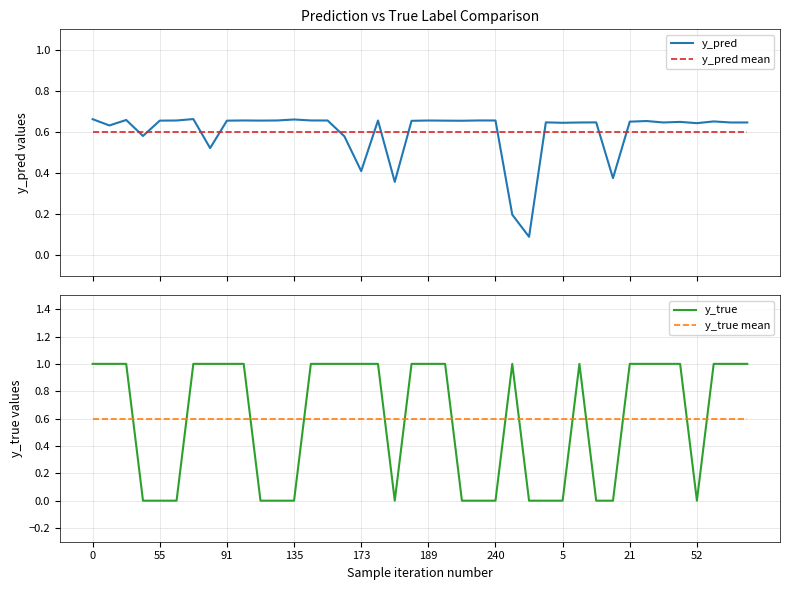

True or false: y_pred mean and y_pred cross at least once.

True